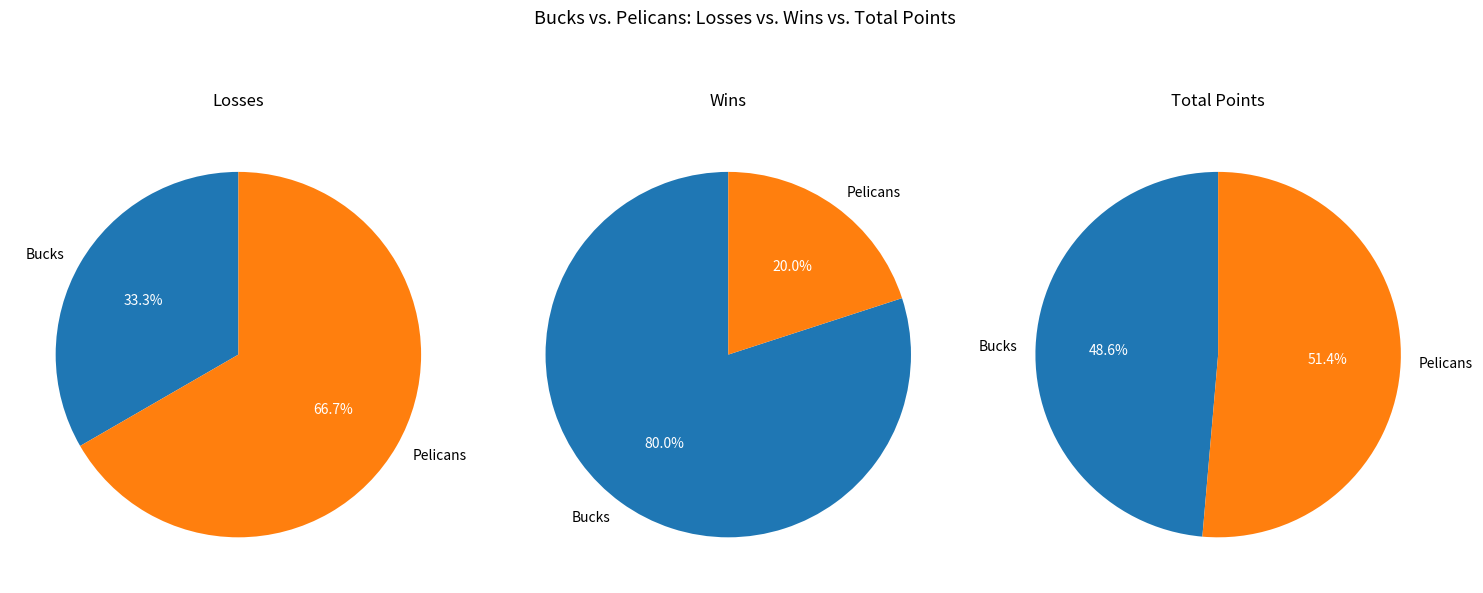

To the nearest percent, what is the difference between the Bucks and Pelicans slice percentages?

3%